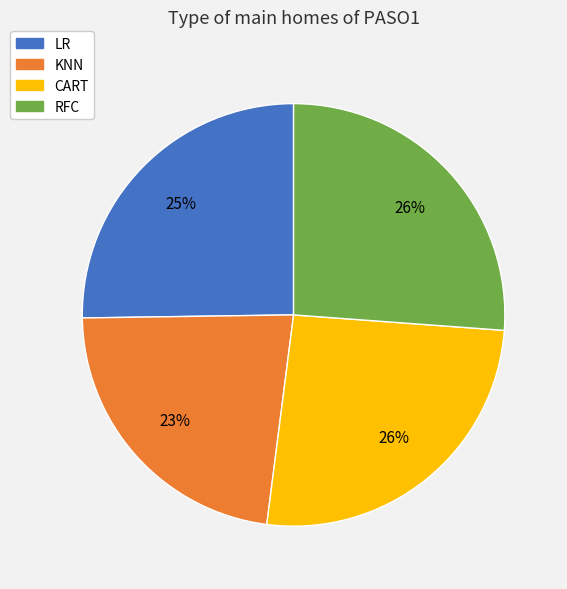

Is it true that KNN is 23% of the pie?

True